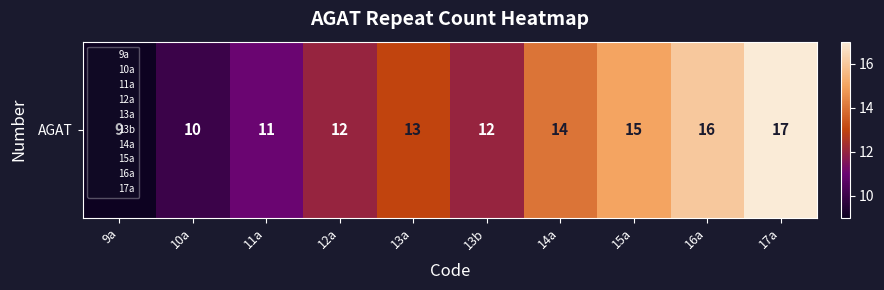

Rank the categories by value from highest to lowest.

17a, 16a, 15a, 14a, 13a, 12a, 13b, 11a, 10a, 9a